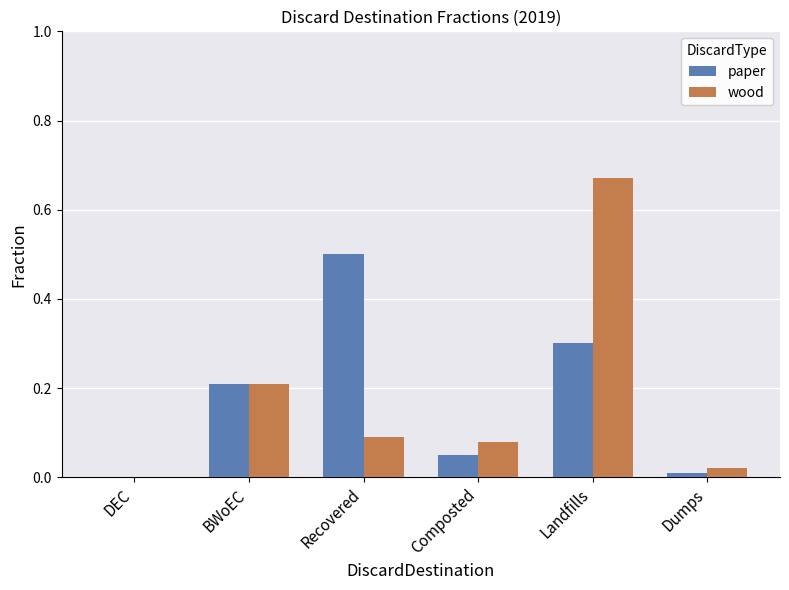

Is the value of paper at Composted greater than the value of wood at Landfills?

No